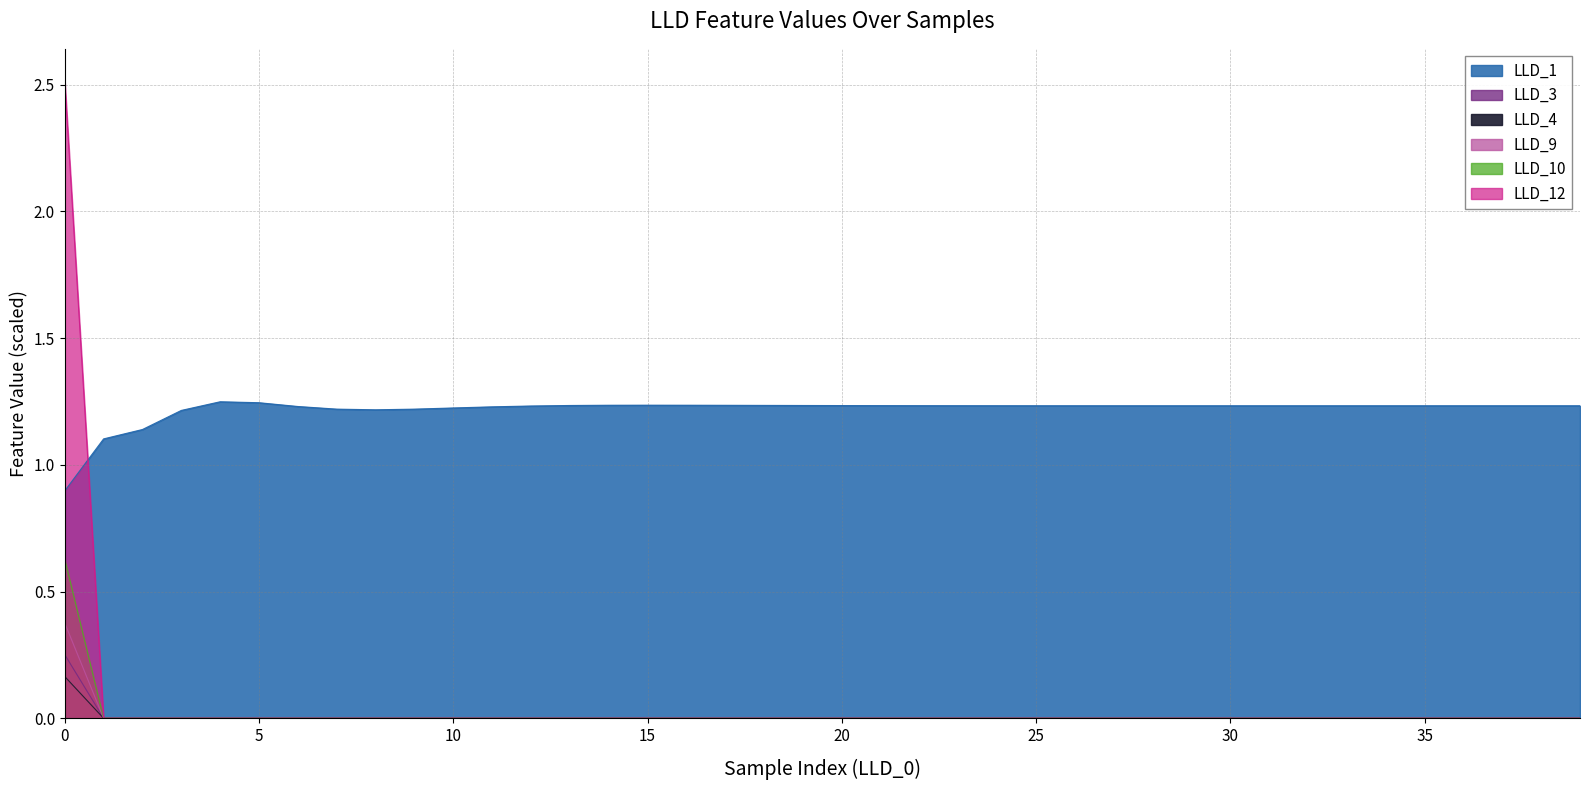

Does the chart have visible grid lines?

Yes